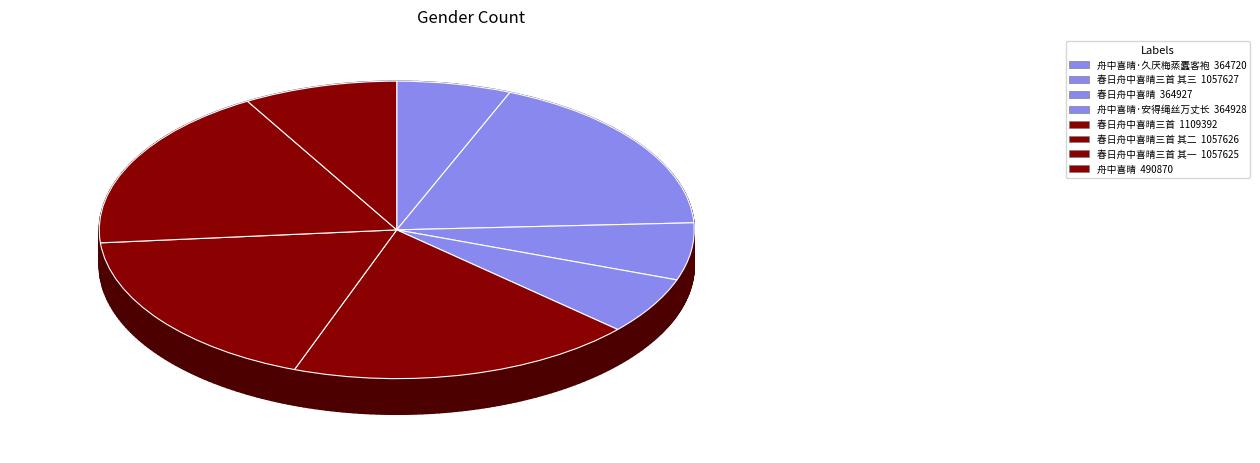

What is the largest slice in the pie chart?

春日舟中喜晴三首